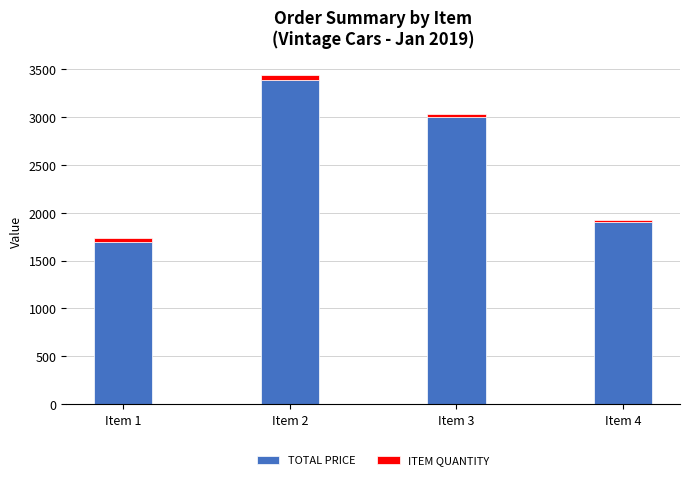

The value of TOTAL PRICE at Item 3 is 3000.0. True or false?

True